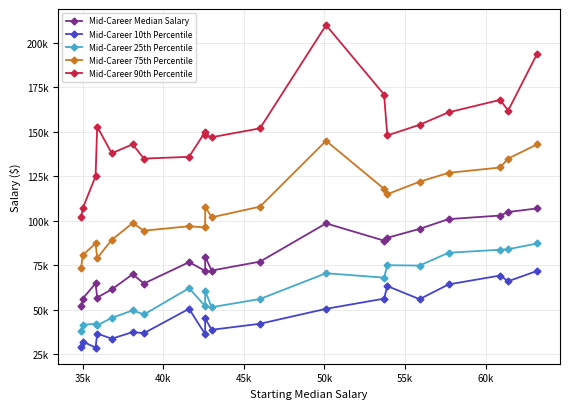

The Mid-Career Median Salary series shows 86580 at 30k. True or false?

False